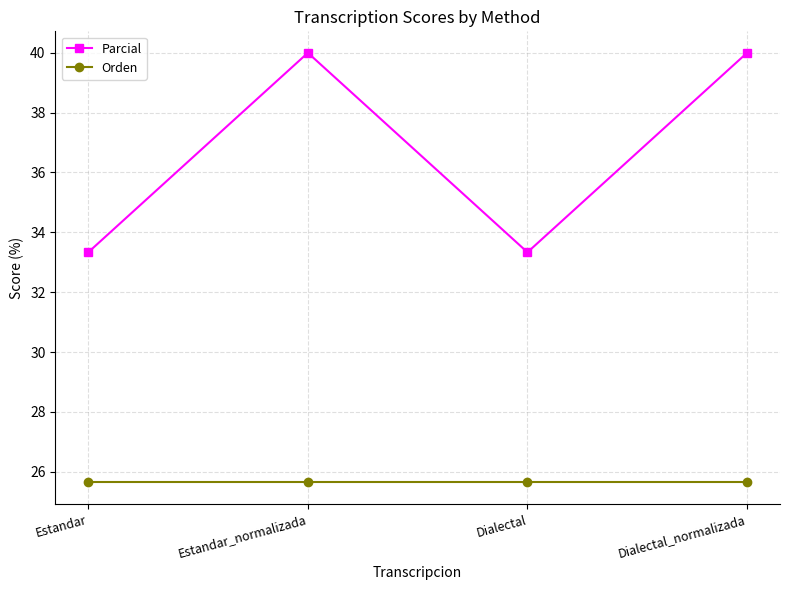

Is this an area chart (filled region under the line)?

No